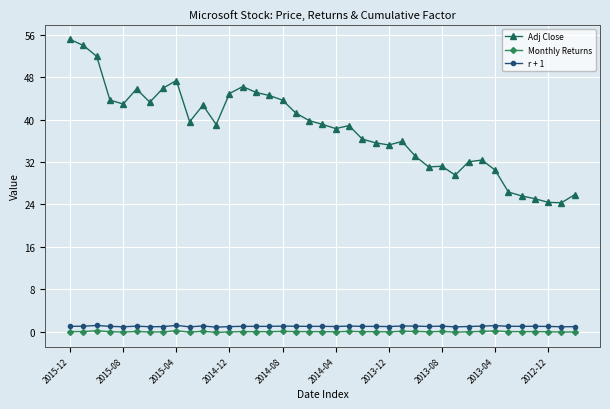

True or false: Adj Close and Monthly Returns intersect in this chart.

False